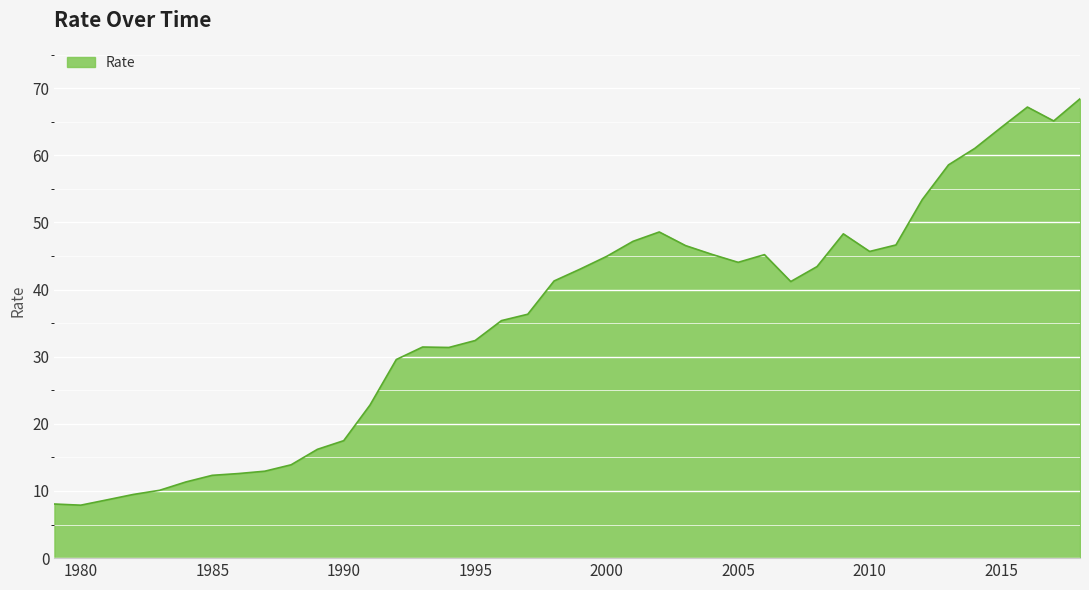

What is the maximum value shown in the chart?

68.4